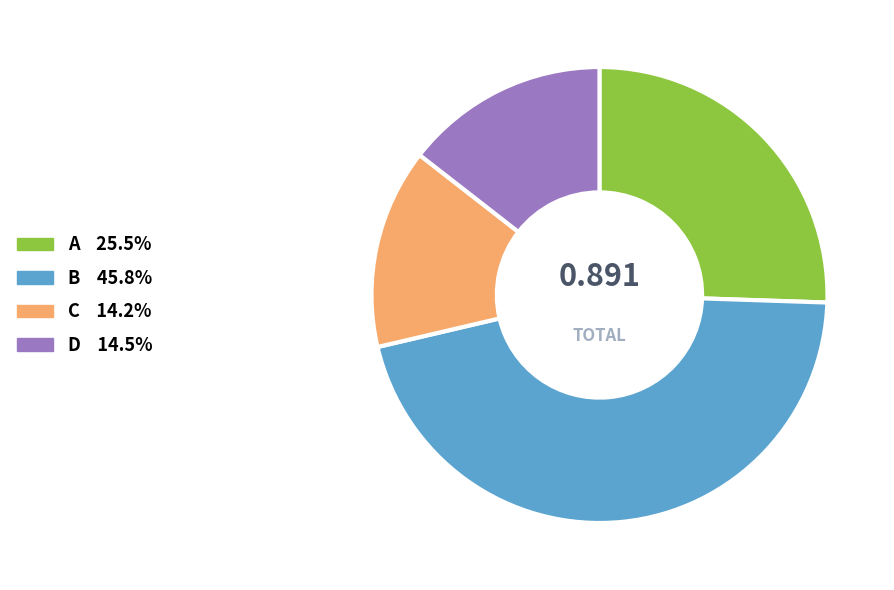

Between A and D, which is larger?

A